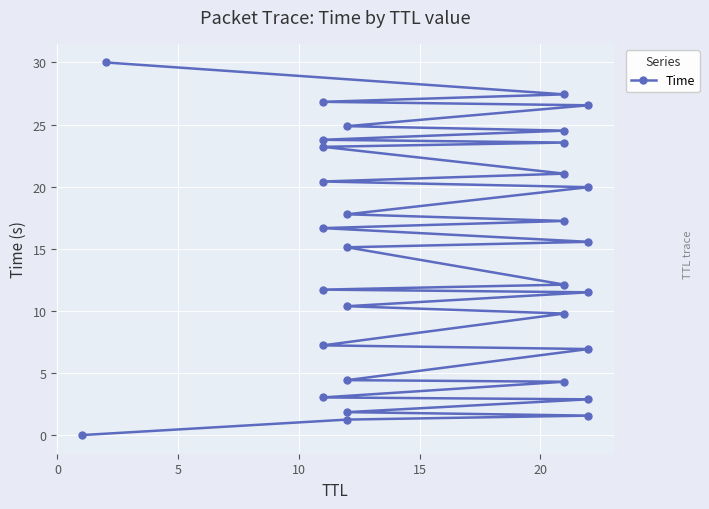

Where is the data nearest to the value 15?

15